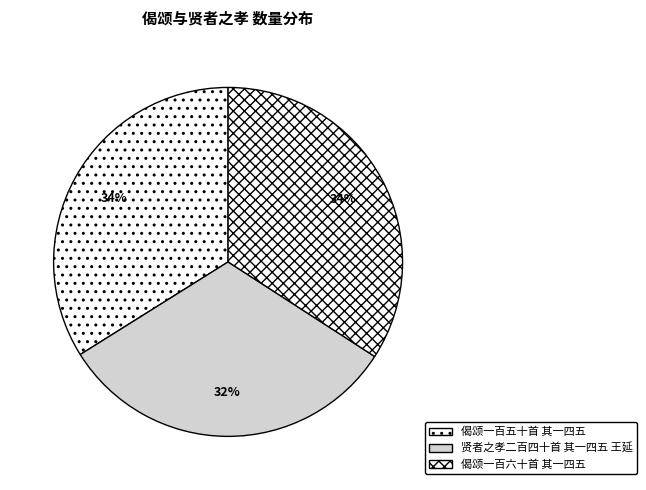

How many slices are in this pie chart?

3